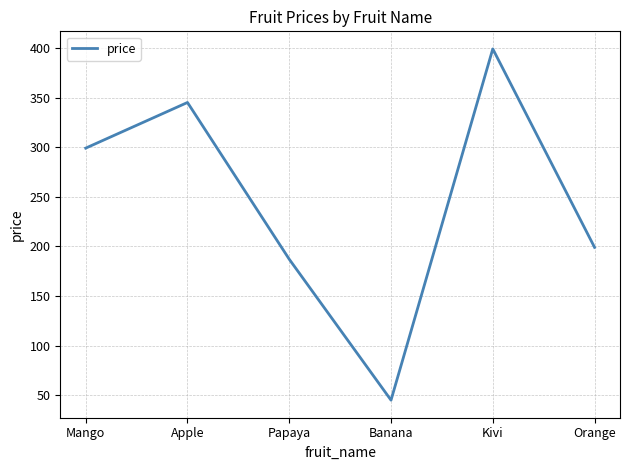

Does the chart display data point markers on the line(s)?

No